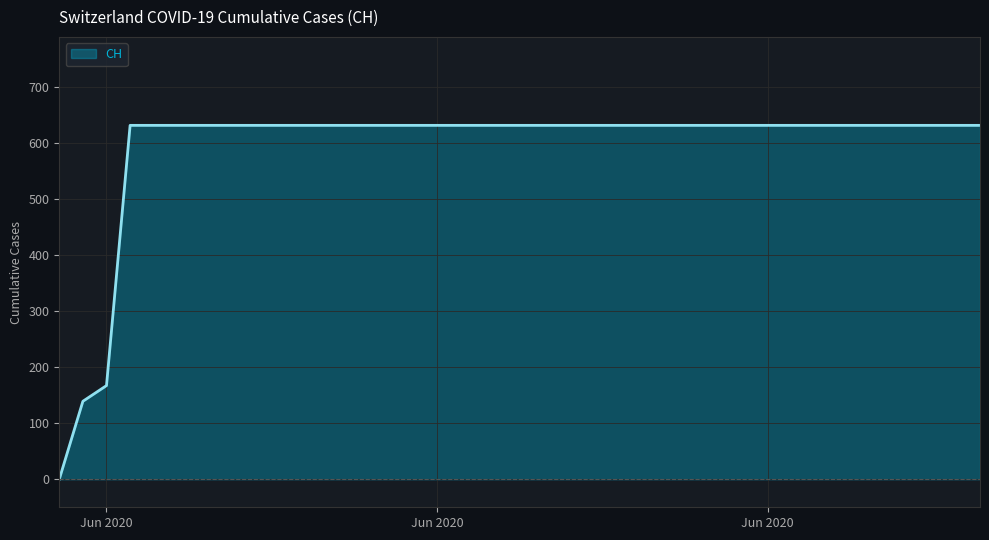

What is the difference between the maximum and minimum values?

631